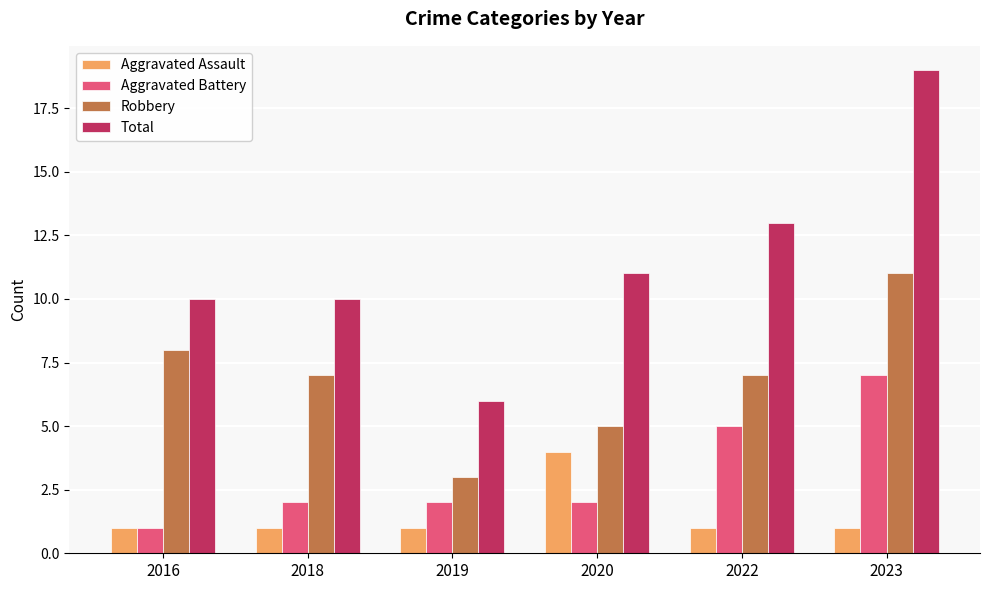

Rank the series by their average value, from highest to lowest.

Total, Robbery, Aggravated Battery, Aggravated Assault